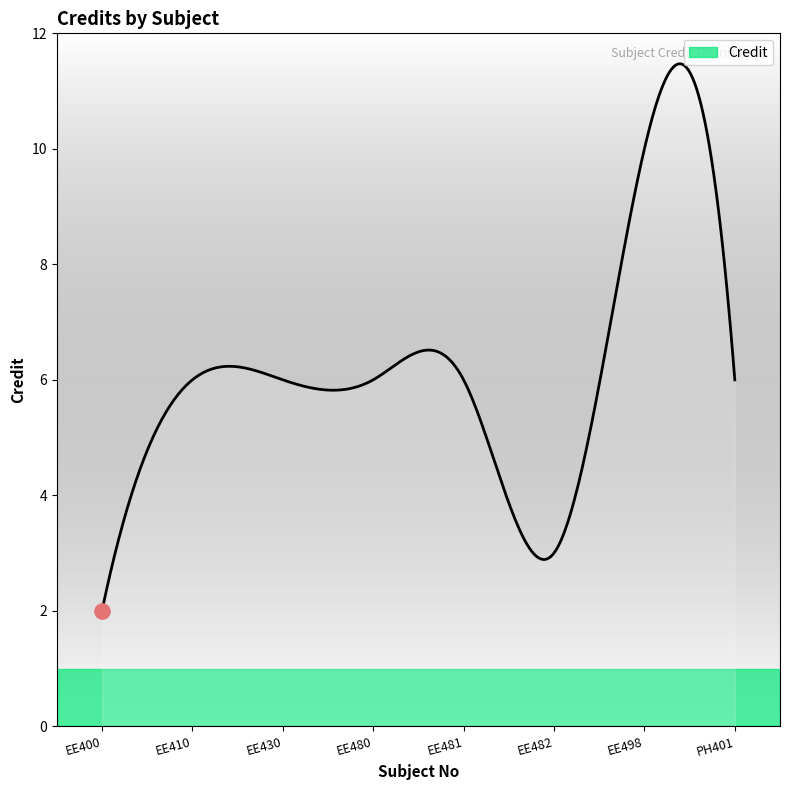

What is the difference between the maximum and minimum values?

9.5